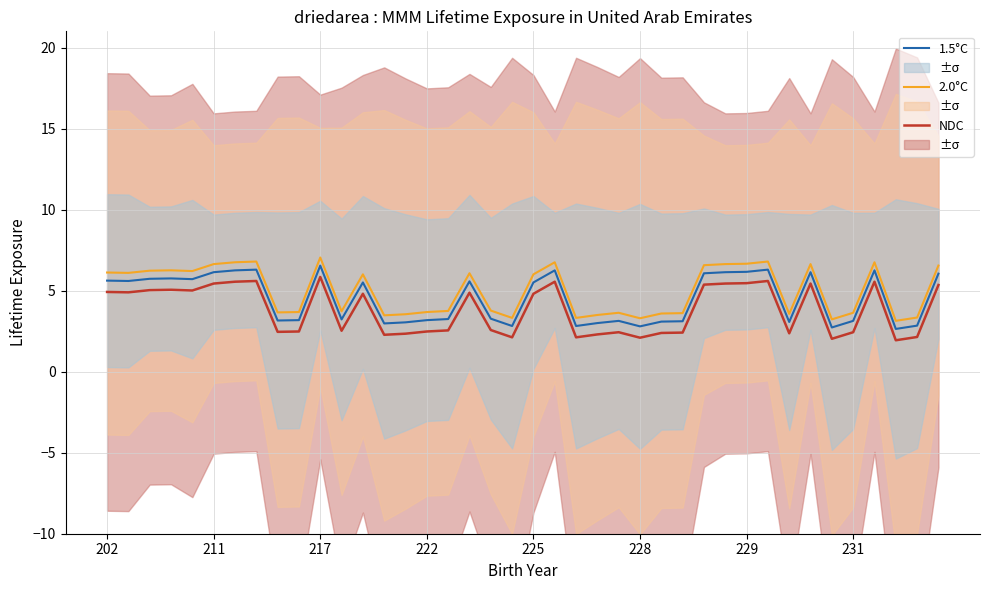

In 2.0°C, how many points are higher than both neighbors (excluding endpoints)?

10